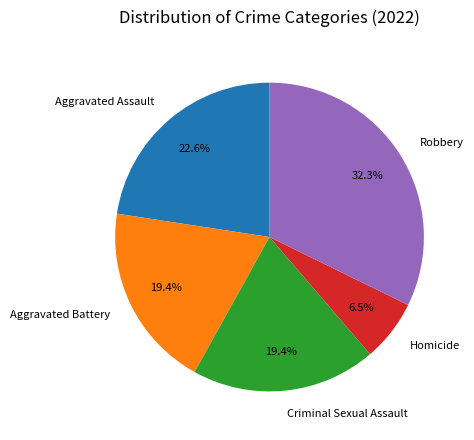

To the nearest percent, what is the difference between the Aggravated Assault and Aggravated Battery slice percentages?

3%